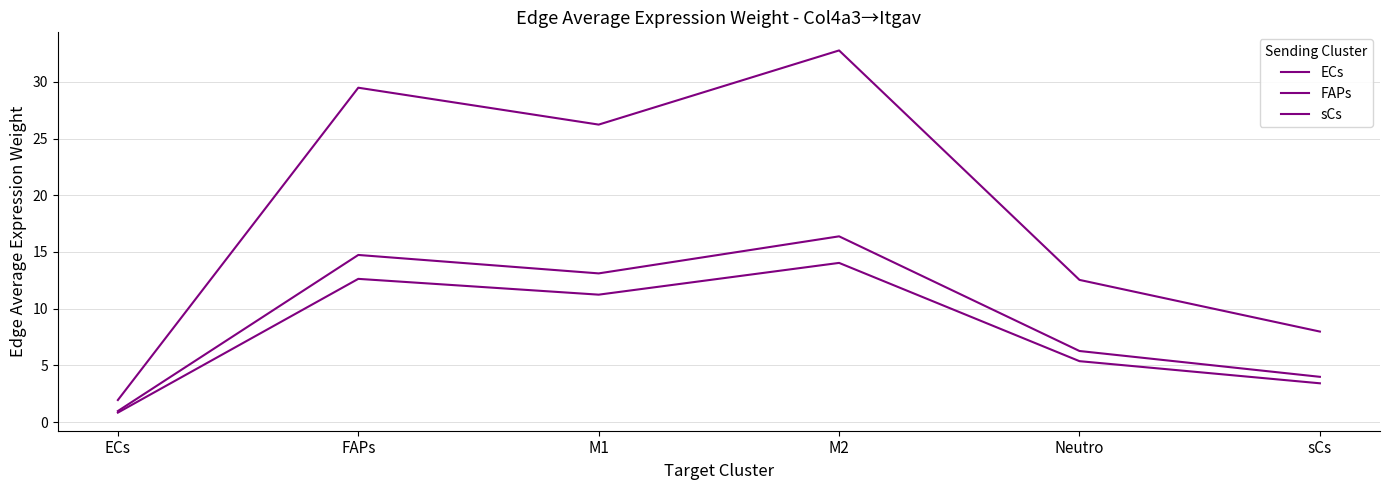

Which series has the largest range (max minus min)?

sCs